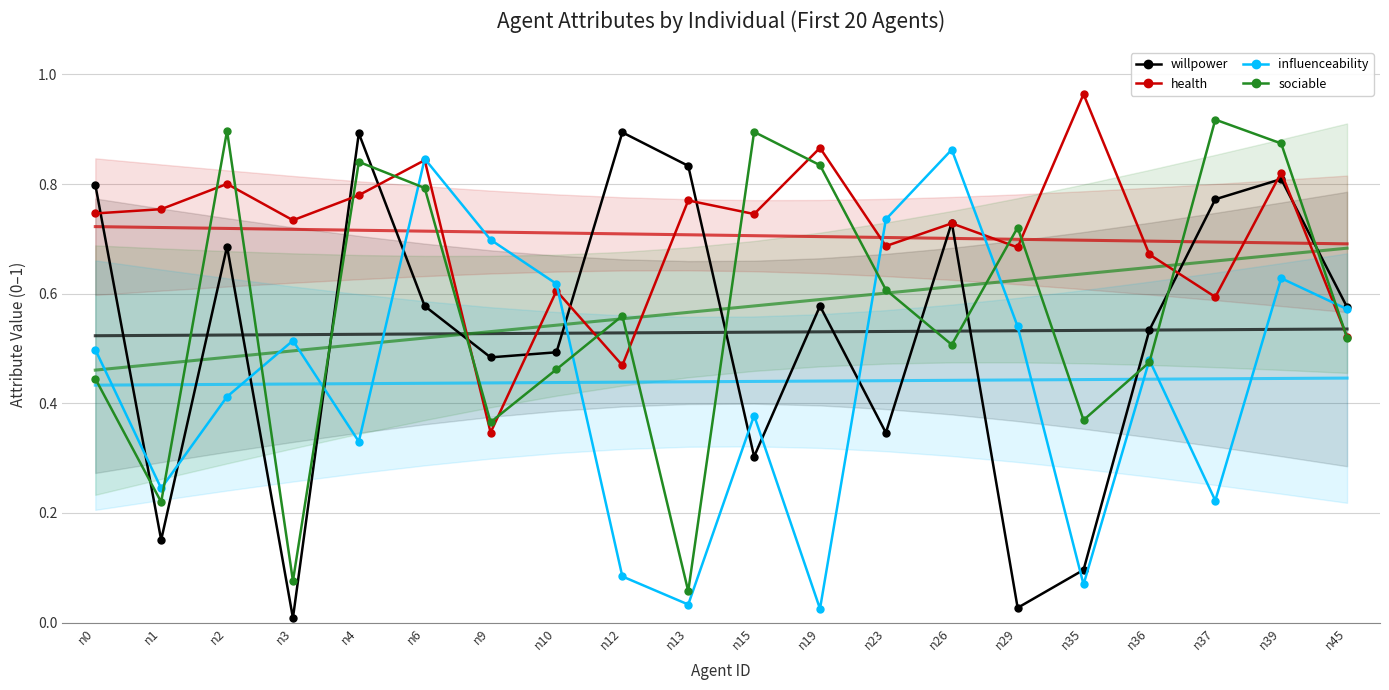

What is the difference between the highest and lowest values at n15?

0.6